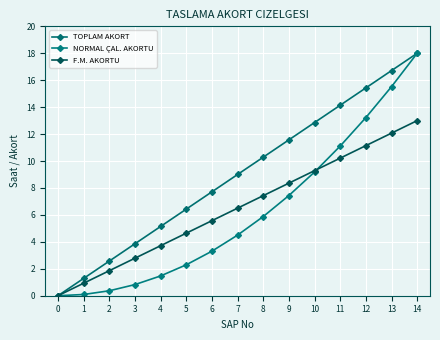

How many series are shown in this chart?

3